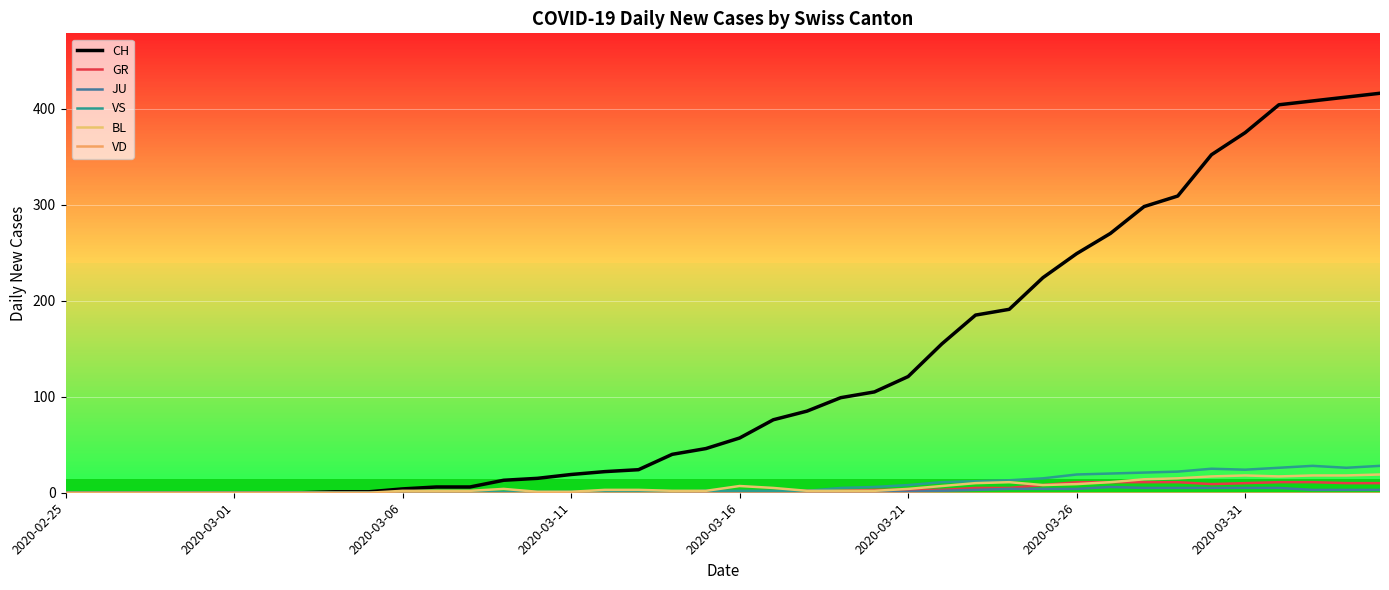

At how many categories does at least one series exceed 64?

19